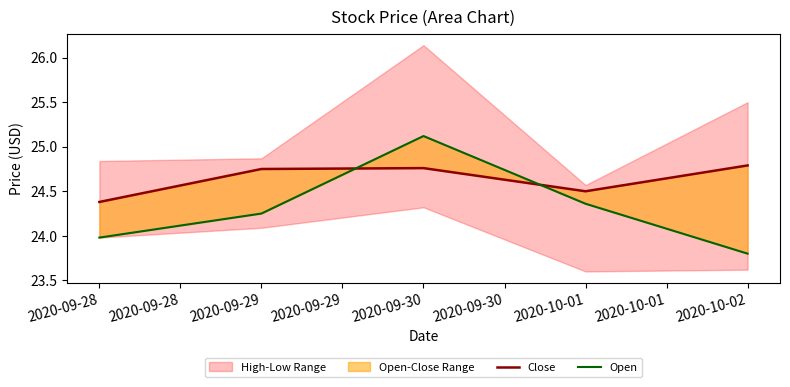

True or false: Open has more than 2 interior local peaks.

False